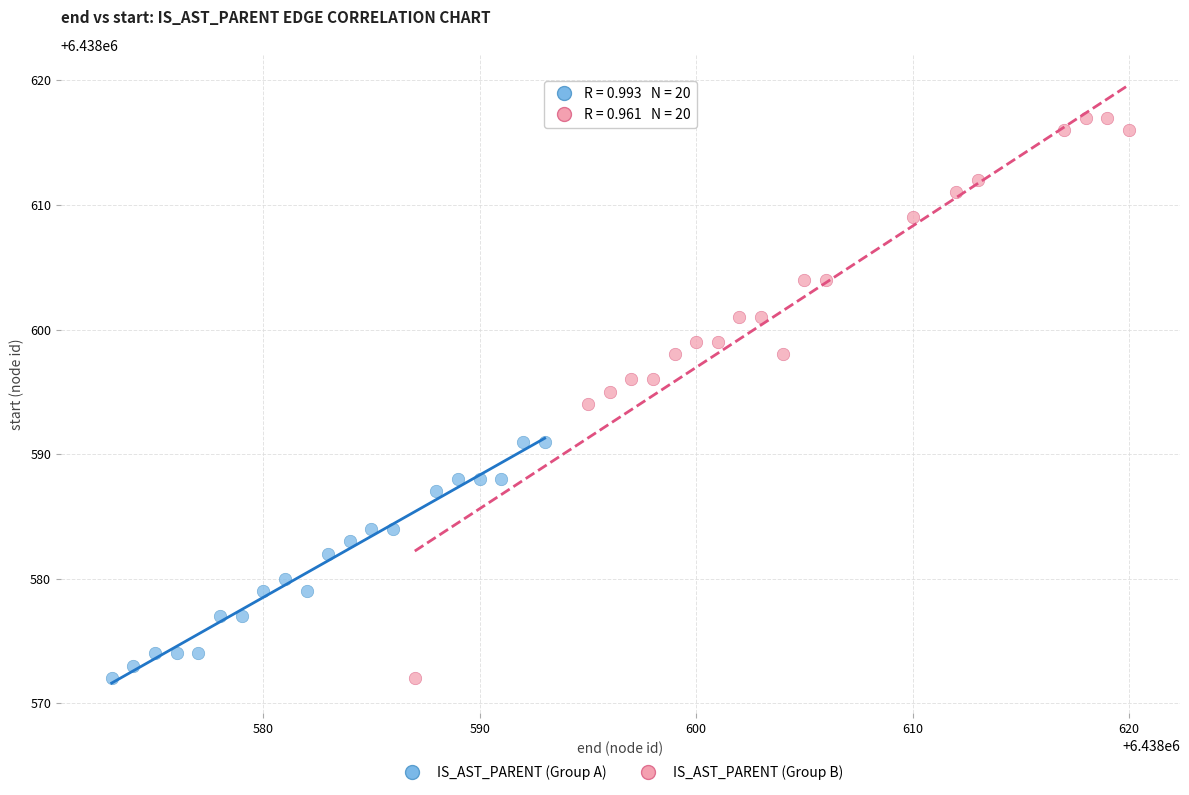

Which series has the widest spread of Y values?

IS_AST_PARENT (Group B)